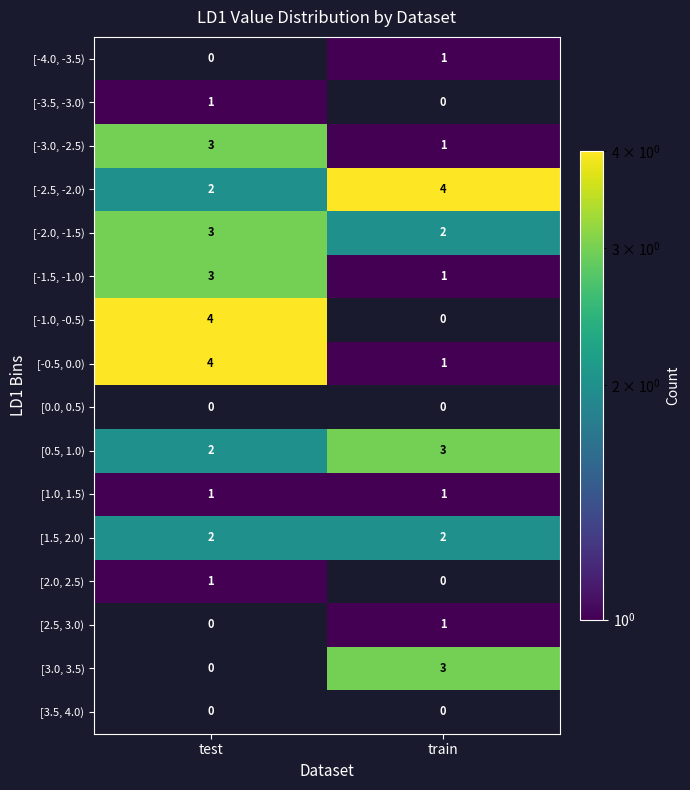

Which series has the largest range (max minus min)?

[-1.0, -0.5)